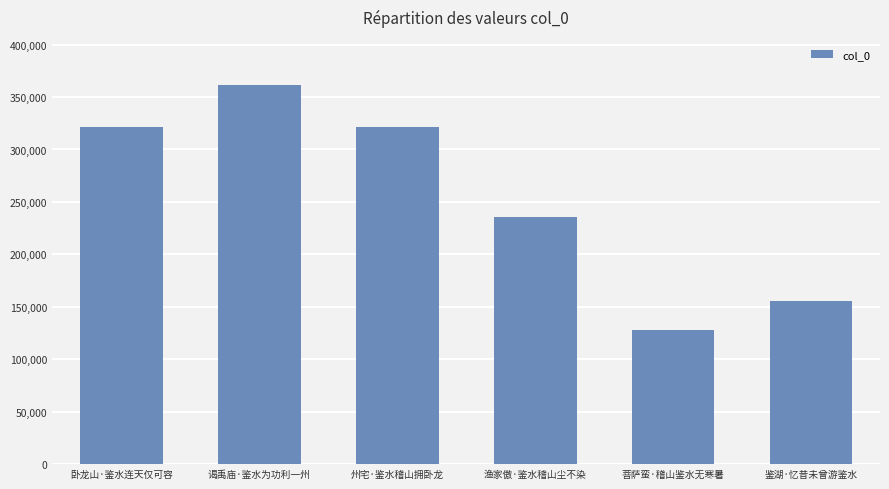

Which label corresponds to the largest value in the chart?

谒禹庙·鉴水为功利一州